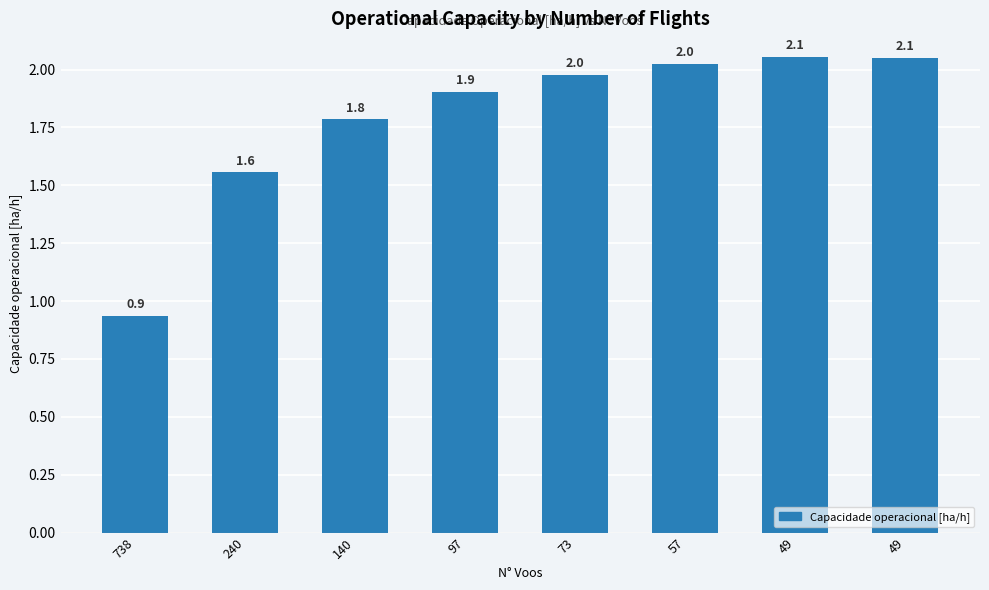

How many bars are there in total?

8